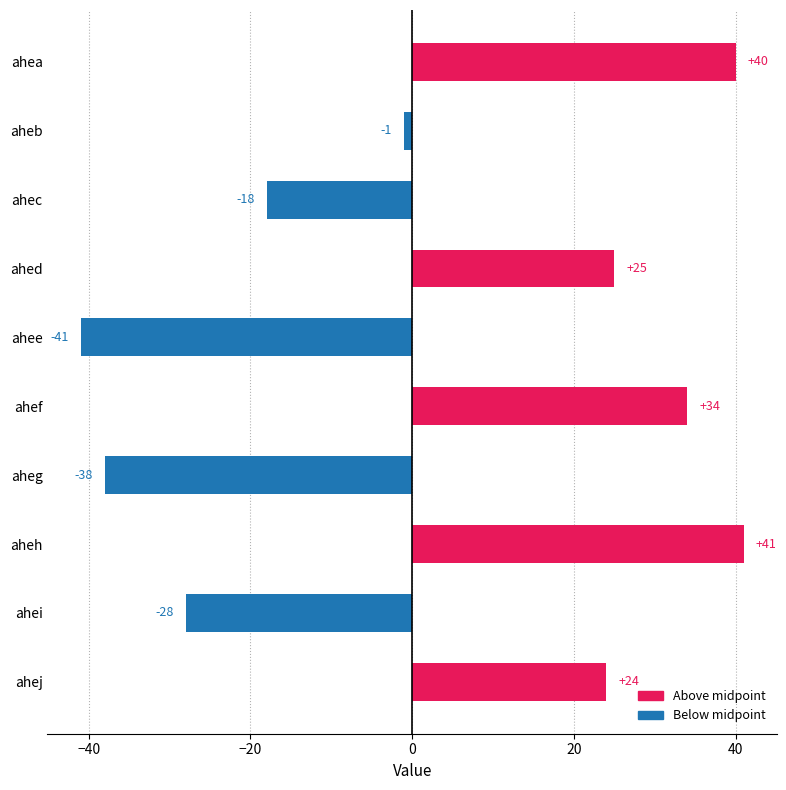

At which label is the value closest to 0?

aheb